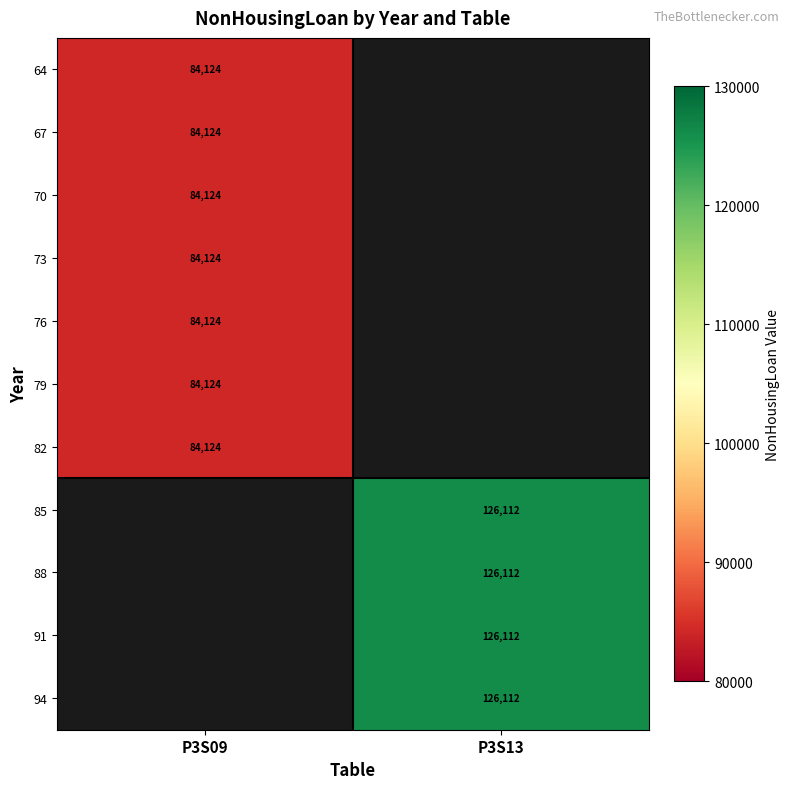

Is it true that 67 equals 34436 at P3S09?

False